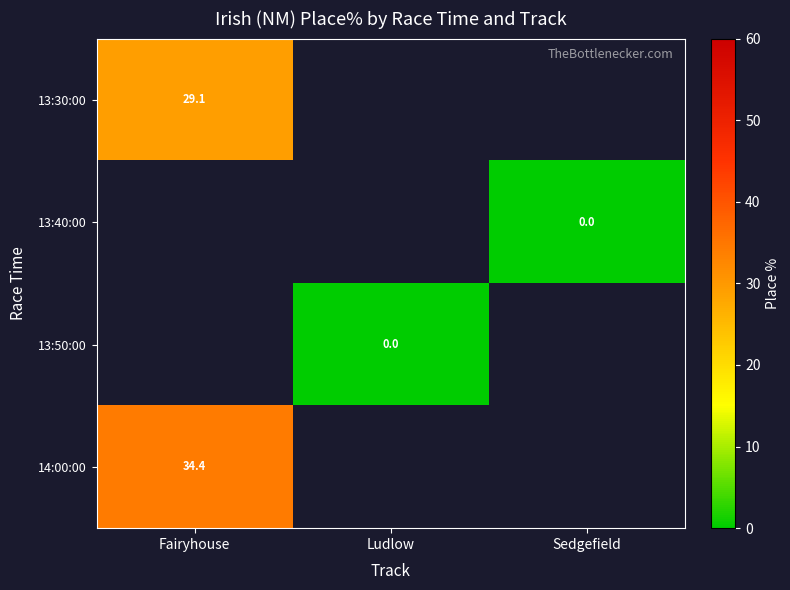

At how many categories does at least one series exceed 7?

1